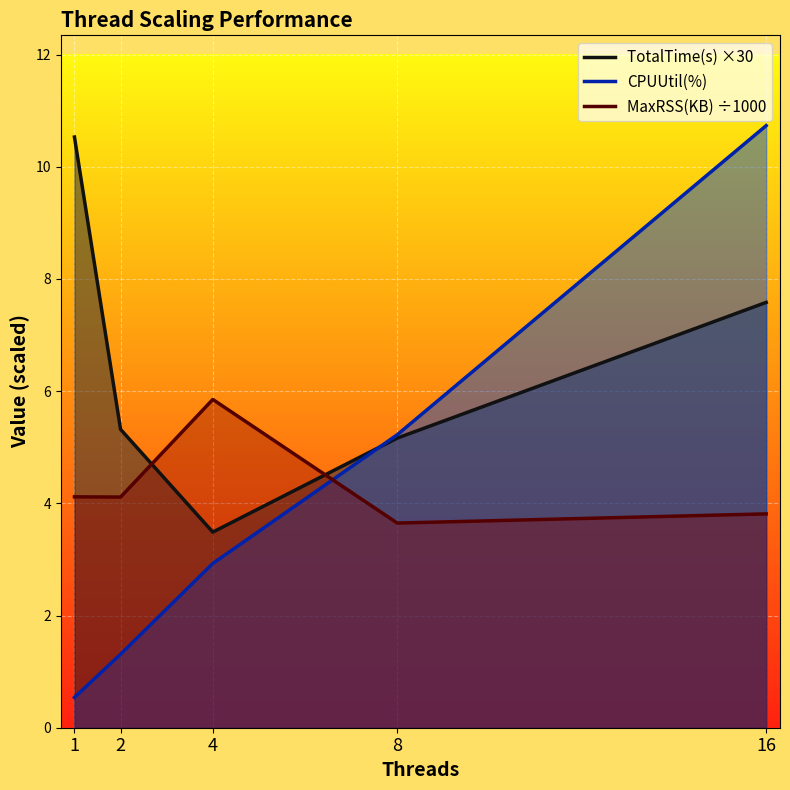

Reading left to right, extract all data points from this chart.

TotalTime(s) ×30: 1=10.5	2=5.3	4=3.5	8=5.2	16=7.6
CPUUtil(%): 1=0.5	2=1.3	4=2.9	8=5.2	16=10.7
MaxRSS(KB) ÷1000: 1=4.1	2=4.1	4=5.9	8=3.6	16=3.8